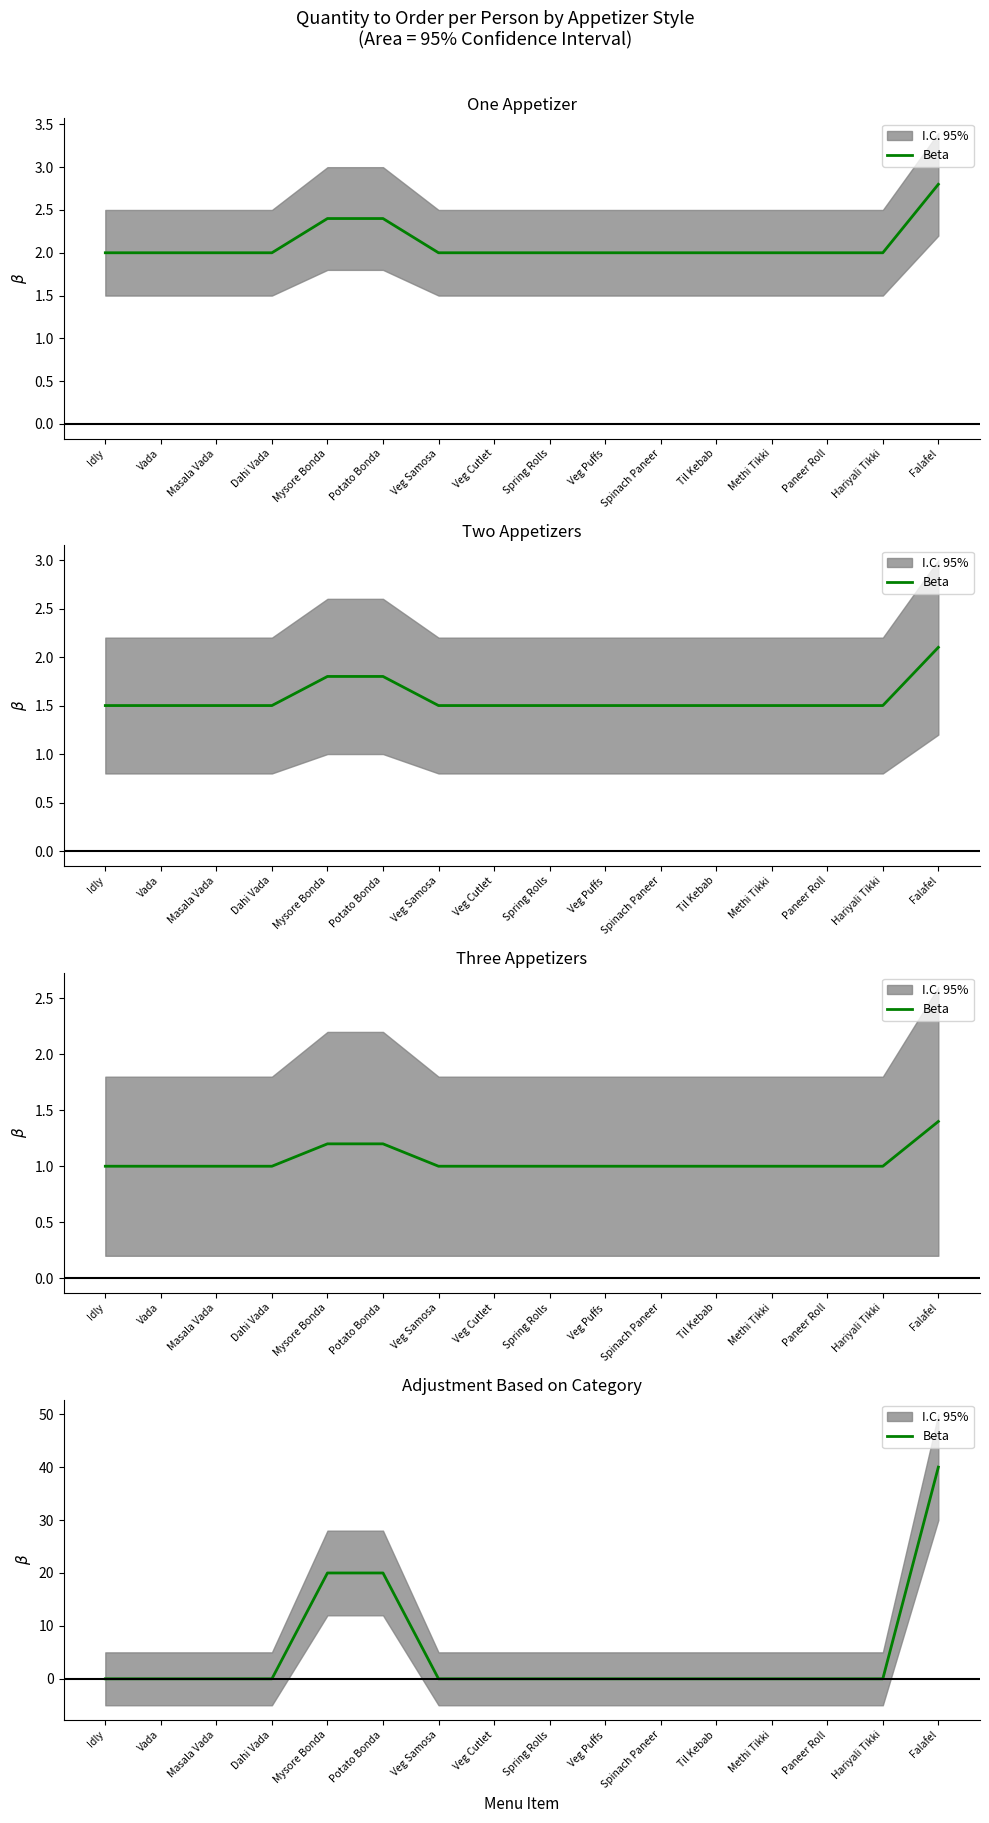

Between Dahi Vada and Mysore Bonda, which is larger?

Mysore Bonda